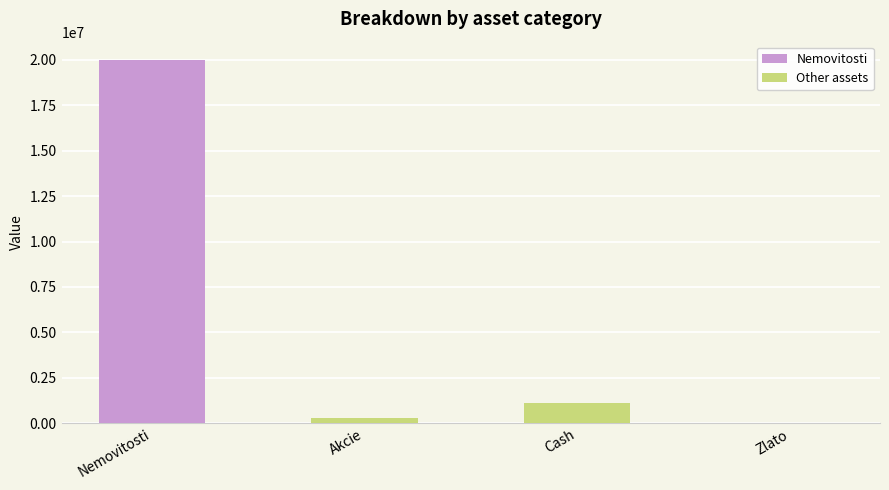

Where is the data nearest to the value 10000250?

Cash